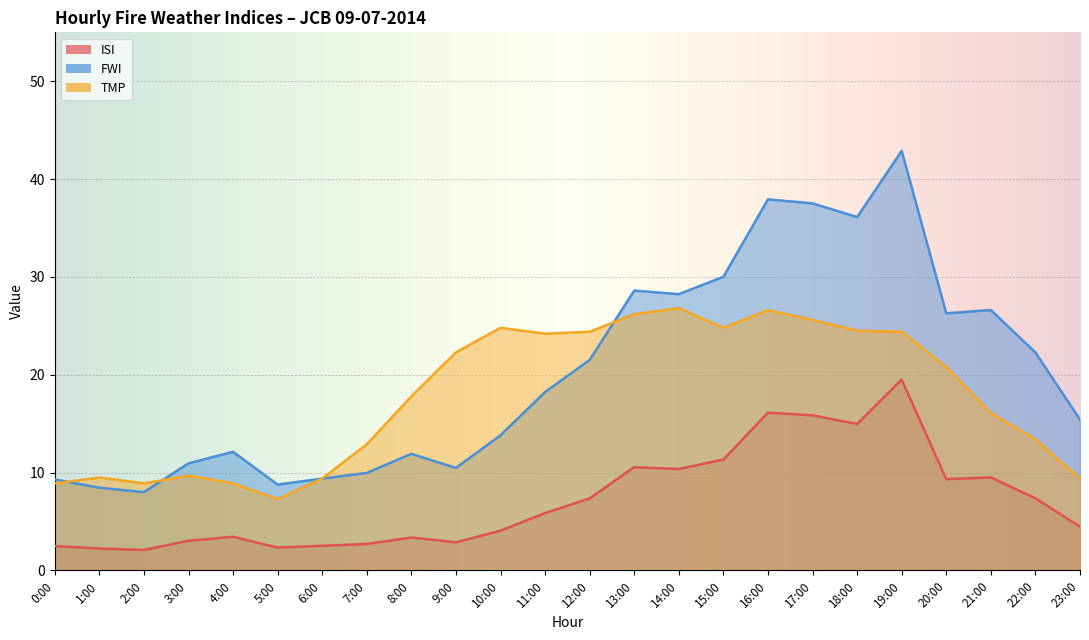

True or false: FWI and ISI intersect in this chart.

False